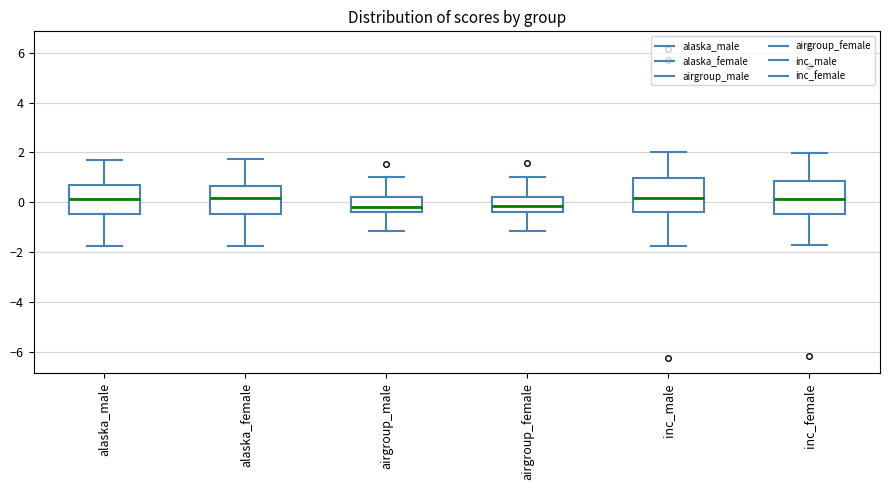

Reading left to right, transcribe this box plot: for each box, give where its median line is, the range the box spans, and where its two whiskers end, as read against the y-axis. The values are not printed on the chart, so give them approximately, as read against the axis.

alaska_male: median 0.2, box -0.4 to 0.6, whiskers -1.8 to 1.6
alaska_female: median 0.2, box -0.4 to 0.6, whiskers -1.8 to 1.8
airgroup_male: median -0.2, box -0.4 to 0.2, whiskers -1.2 to 1.0
airgroup_female: median -0.2, box -0.4 to 0.2, whiskers -1.2 to 1.0
inc_male: median 0.2, box -0.4 to 1.0, whiskers -1.8 to 2.0
inc_female: median 0.2, box -0.4 to 0.8, whiskers -1.8 to 2.0